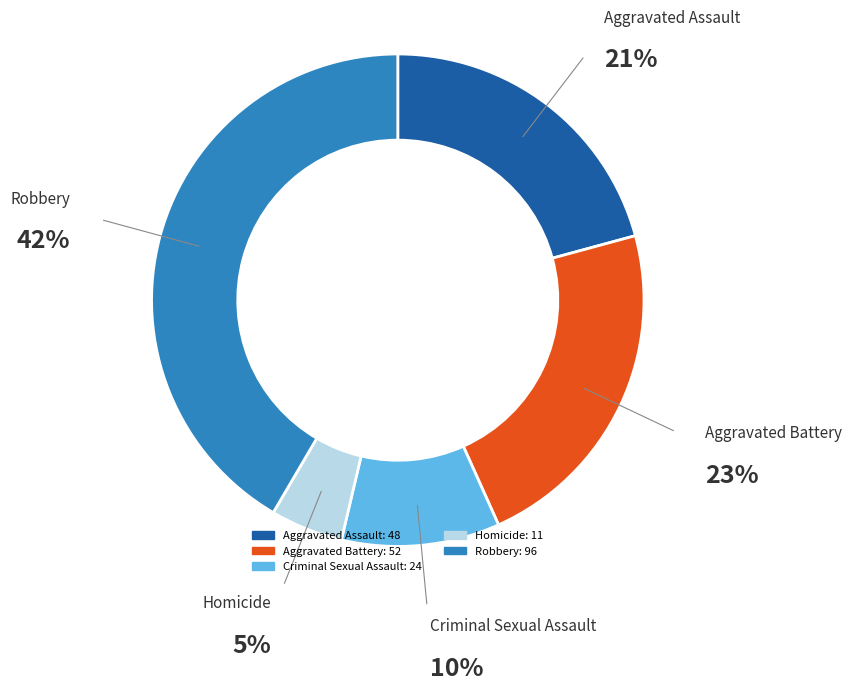

Rank the categories by value from highest to lowest.

Robbery, Aggravated Battery, Aggravated Assault, Criminal Sexual Assault, Homicide